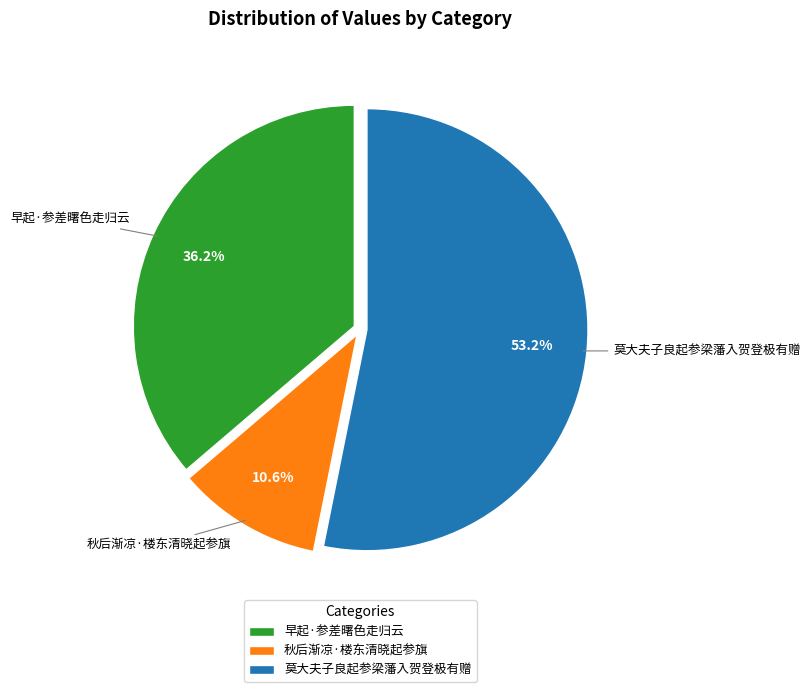

How many segments does this pie chart have?

3